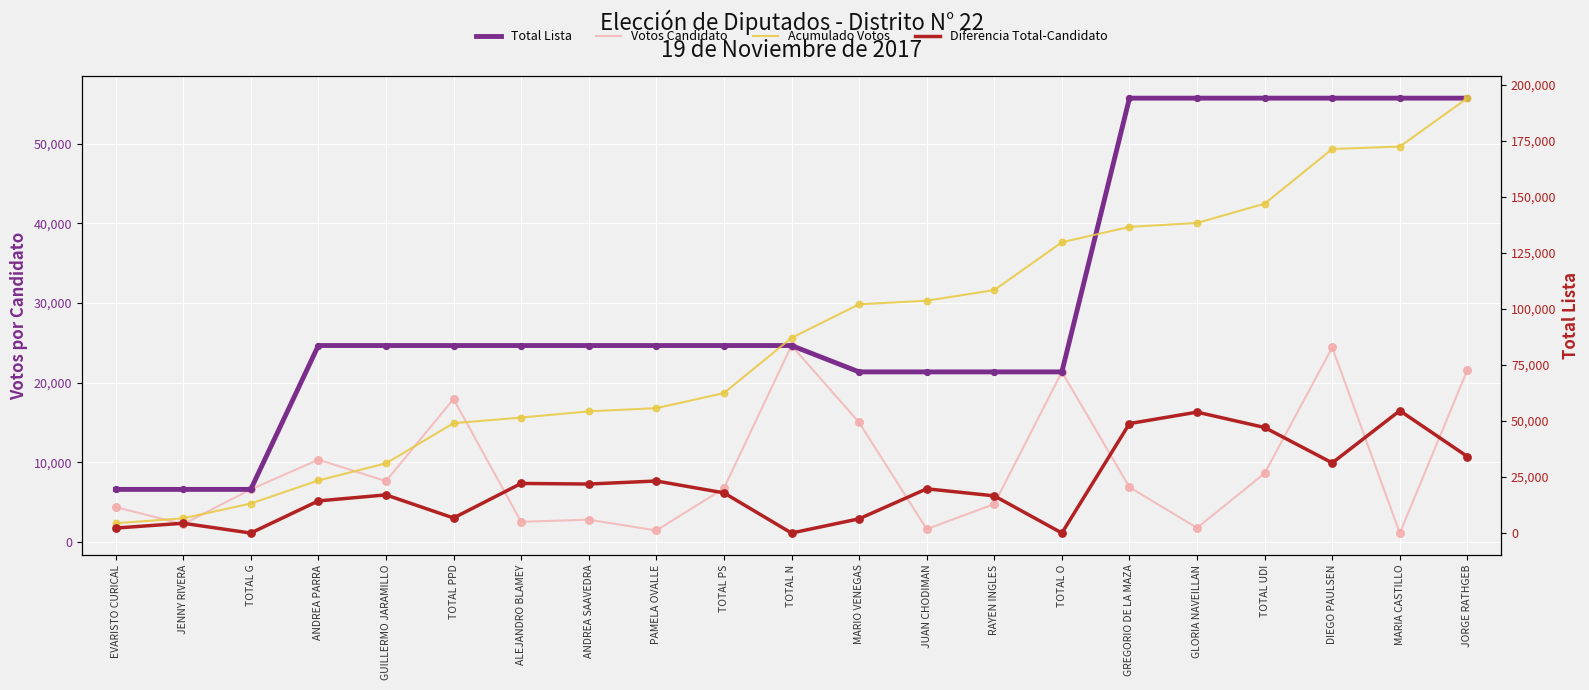

Which series has the widest spread of Y values?

Acumulado Votos